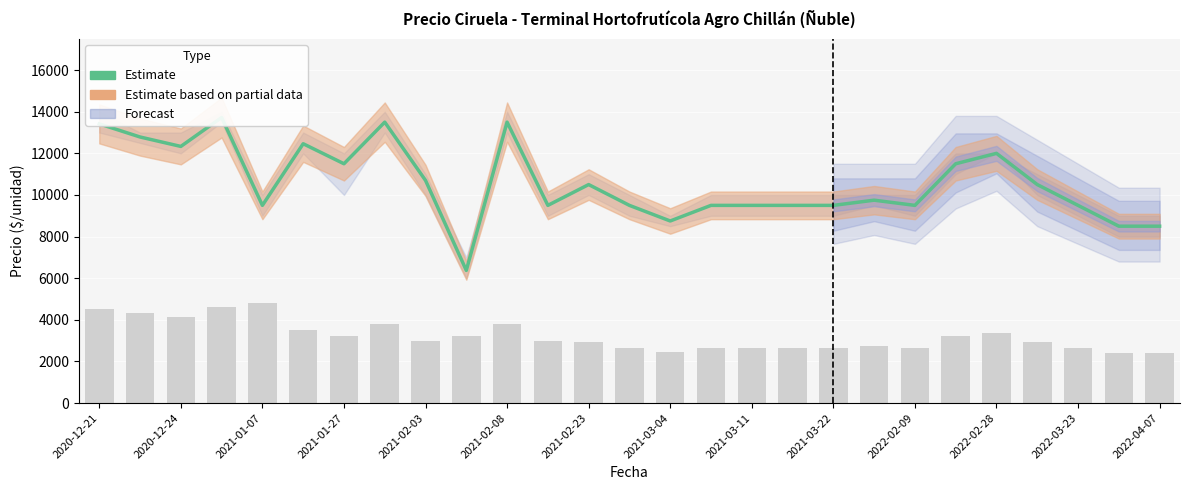

Are the bars grouped side by side (vs. stacked)?

No